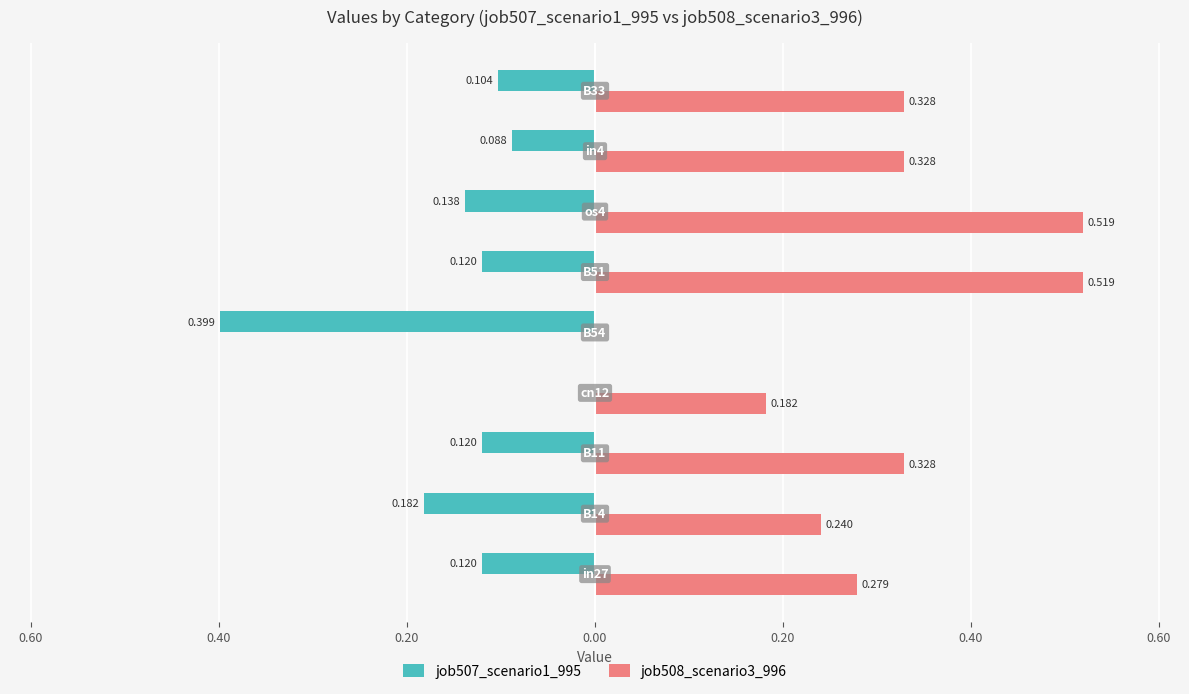

List the series in order of their peak value, lowest first.

job507_scenario1_995, job508_scenario3_996